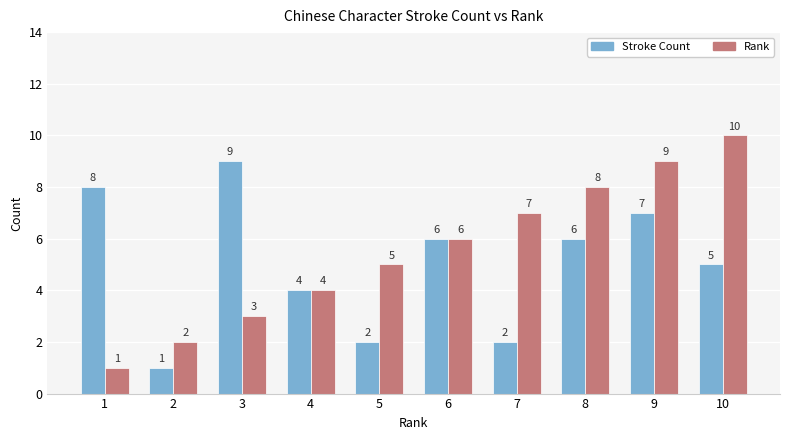

How many data points in Stroke Count are less than 6?

5